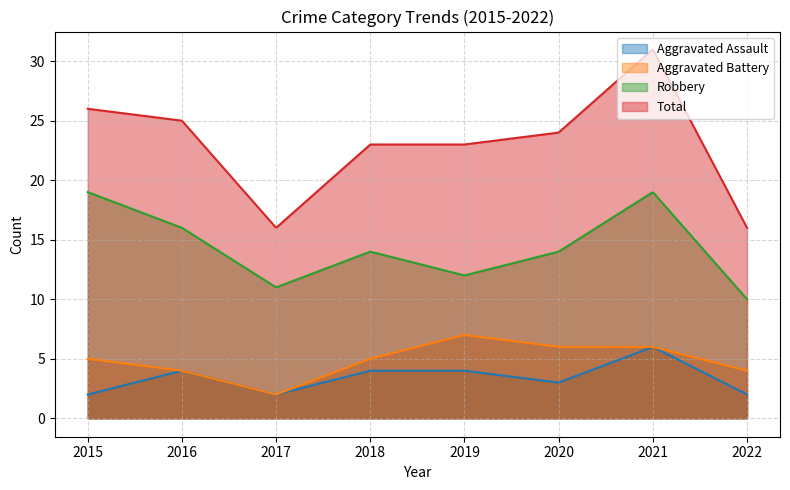

True or false: Aggravated Assault and Total cross at least once.

False